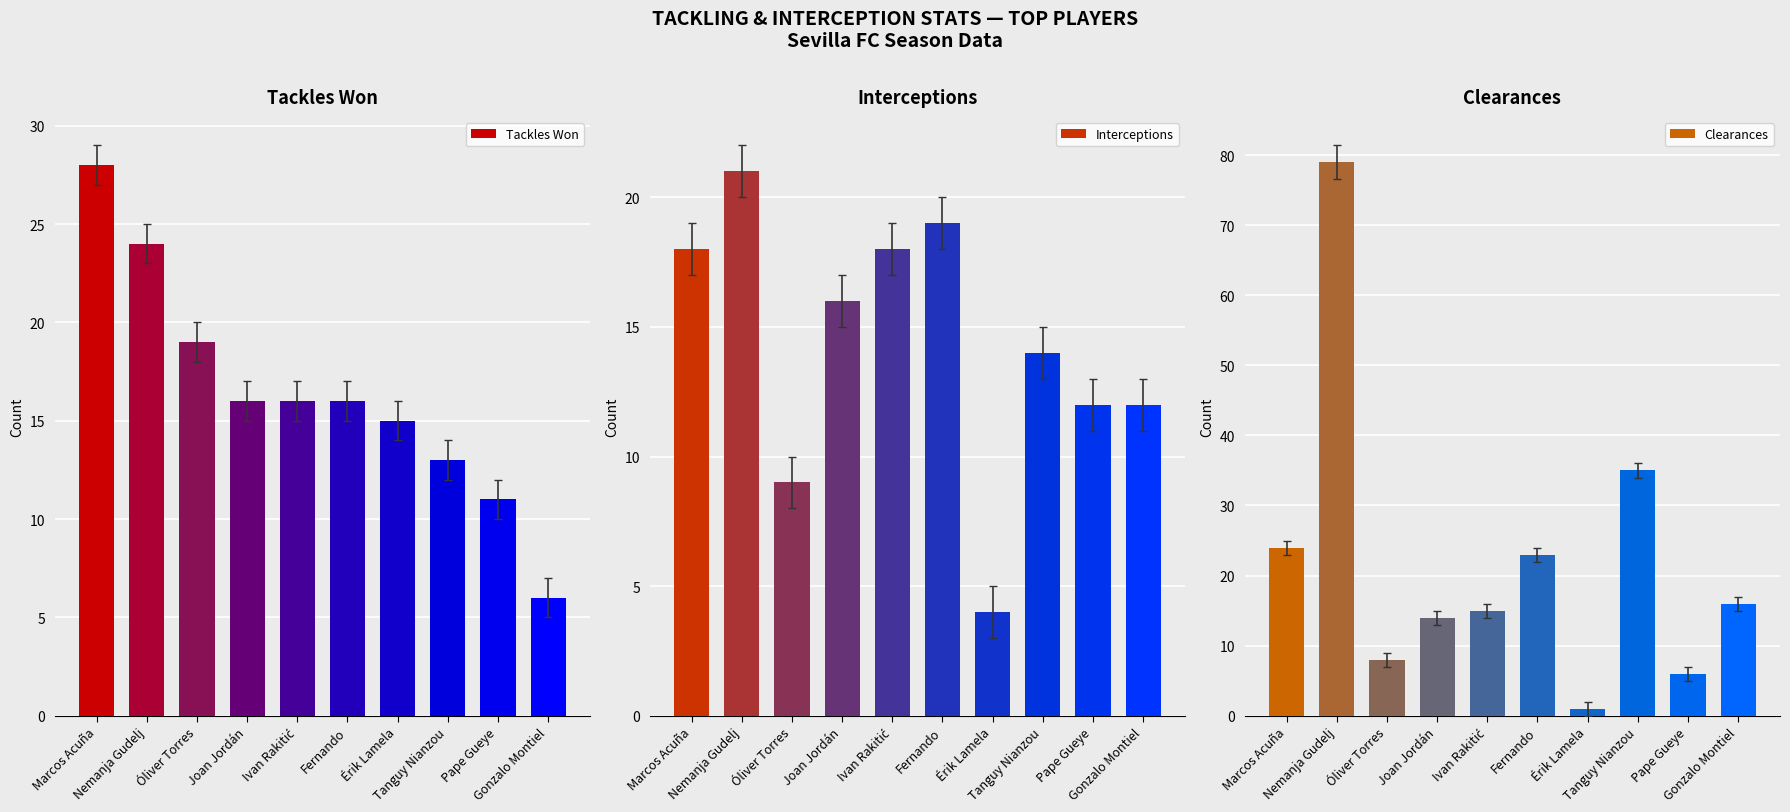

List the series in order of their peak value, lowest first.

Interceptions, Tackles Won, Clearances